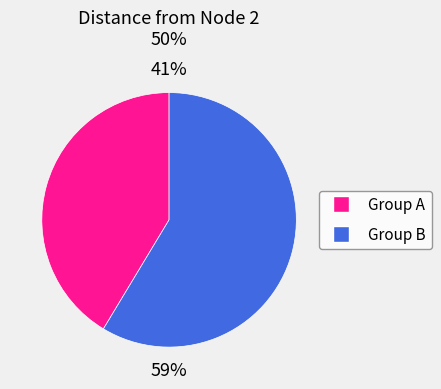

What percentage is the Group A slice, to the nearest percent?

41%